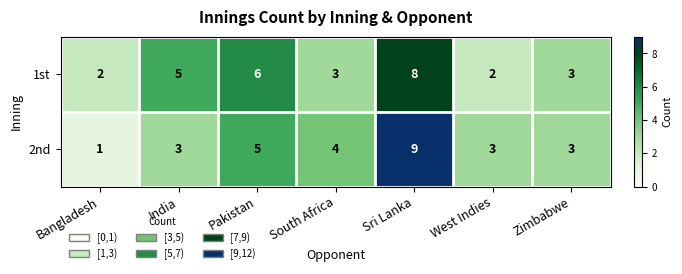

How many 1st values are between 2 and 6?

6